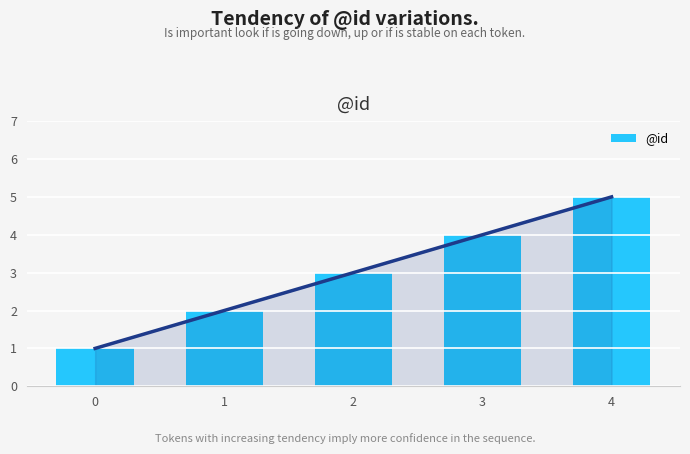

True or false: the data shows 3 at 1.

False